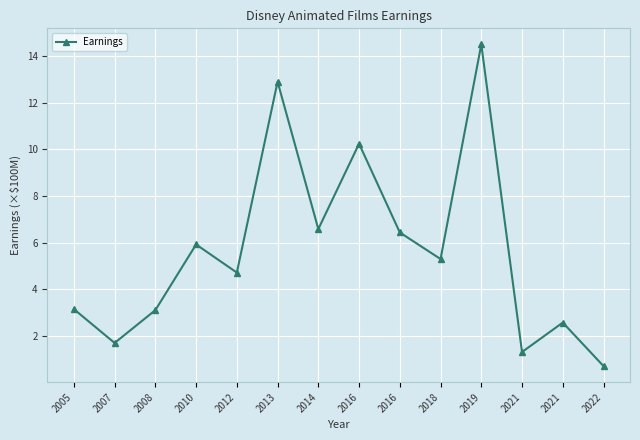

How many values exceed 5?

7